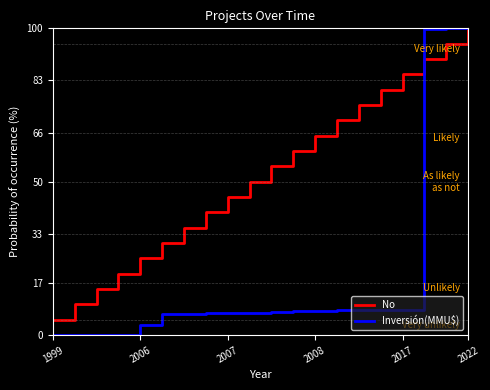

Which series has the largest total across all categories?

No